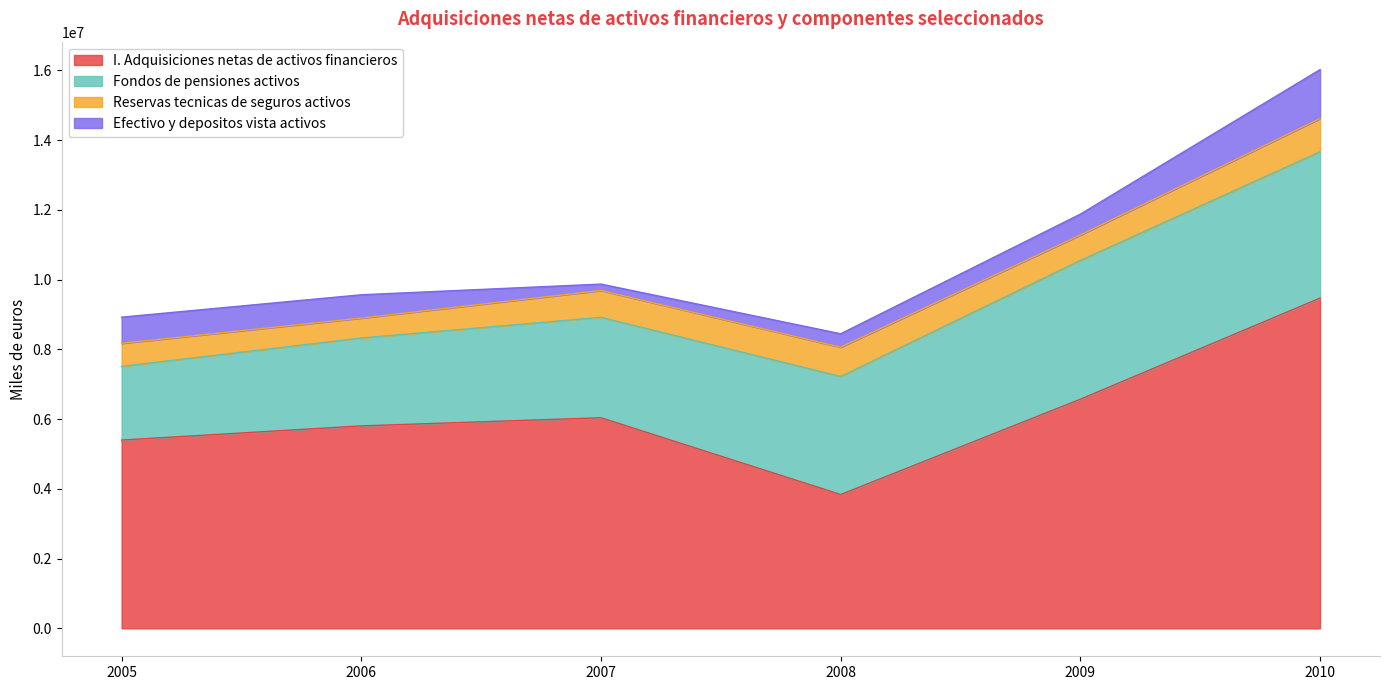

True or false: Fondos de pensiones activos and Efectivo y depositos vista activos cross at least once.

False